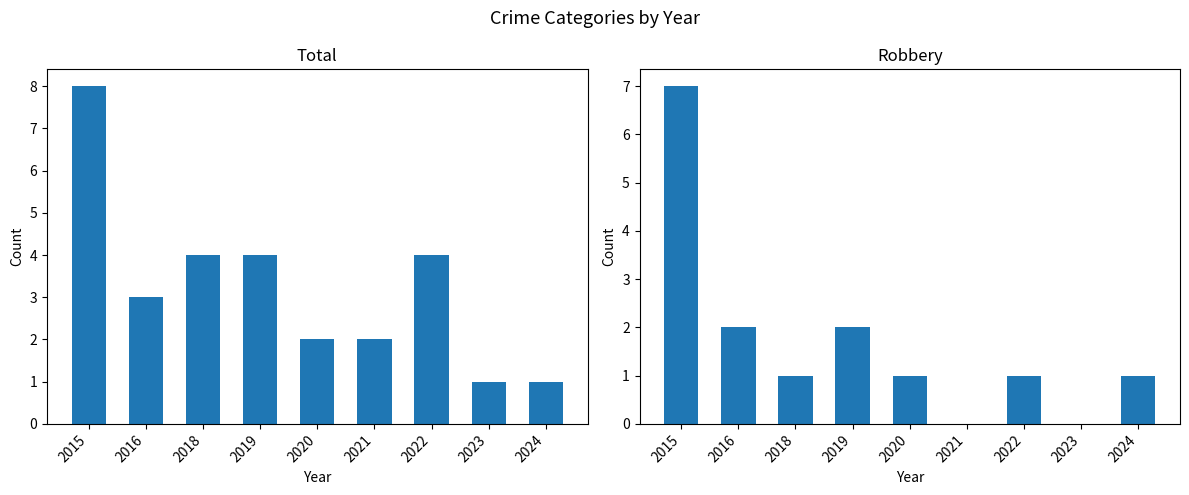

Count the number of data series in this chart.

2